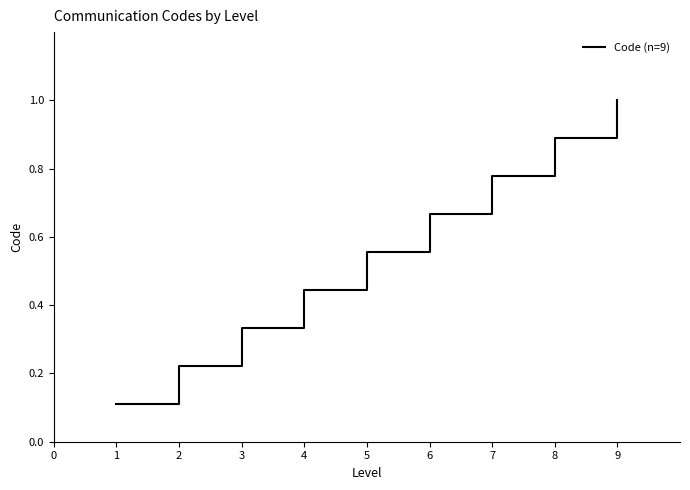

The value at 7 is 1.2. True or false?

False